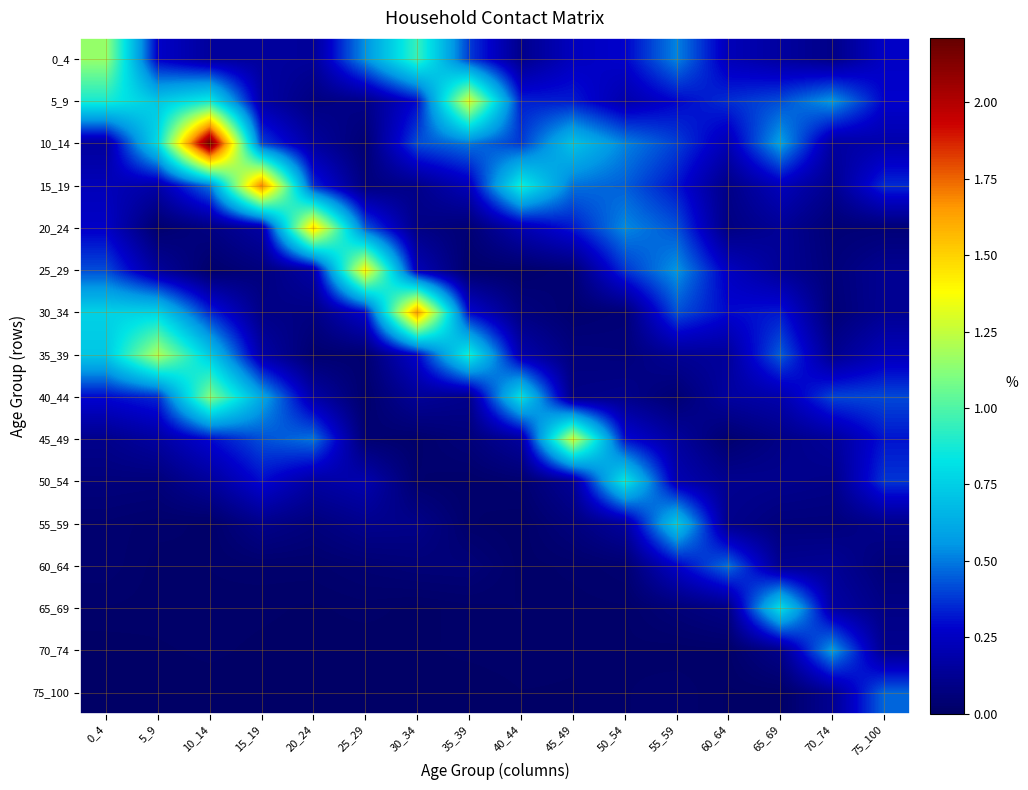

At which category is the sum across all series the highest?

10_14